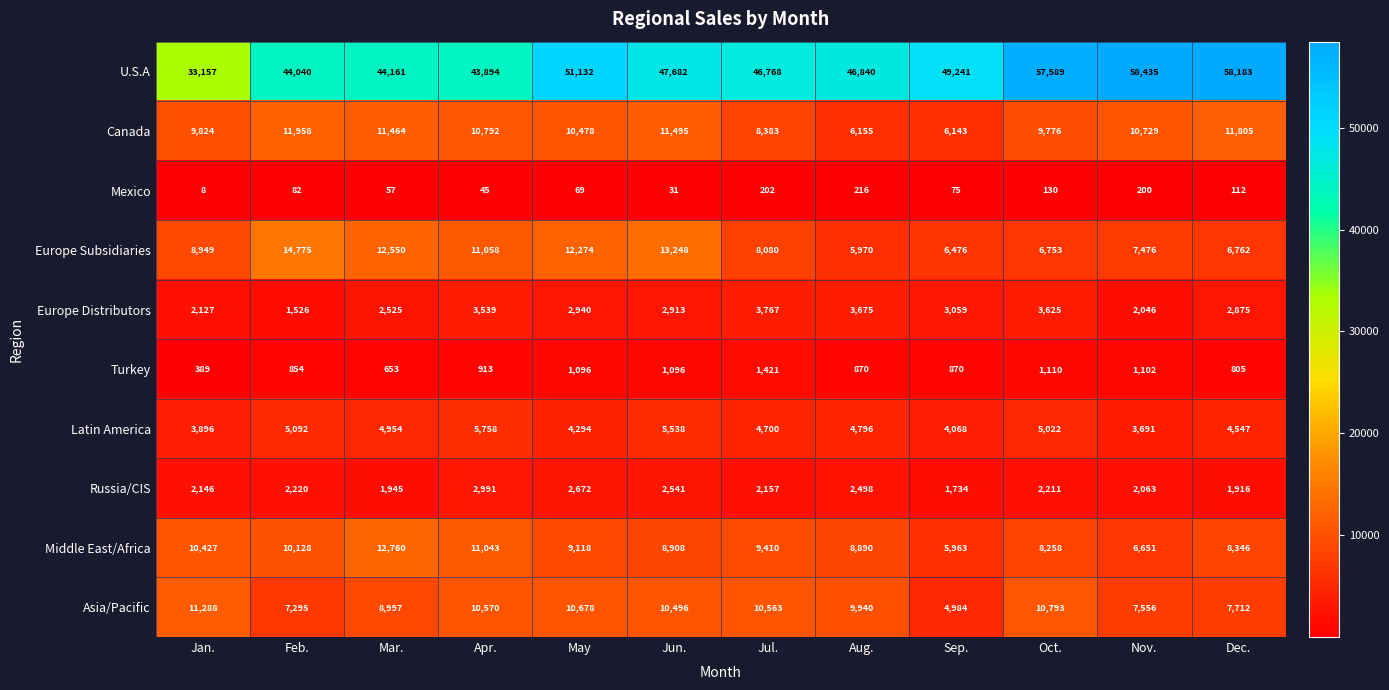

What is the average value of the Turkey series?

932